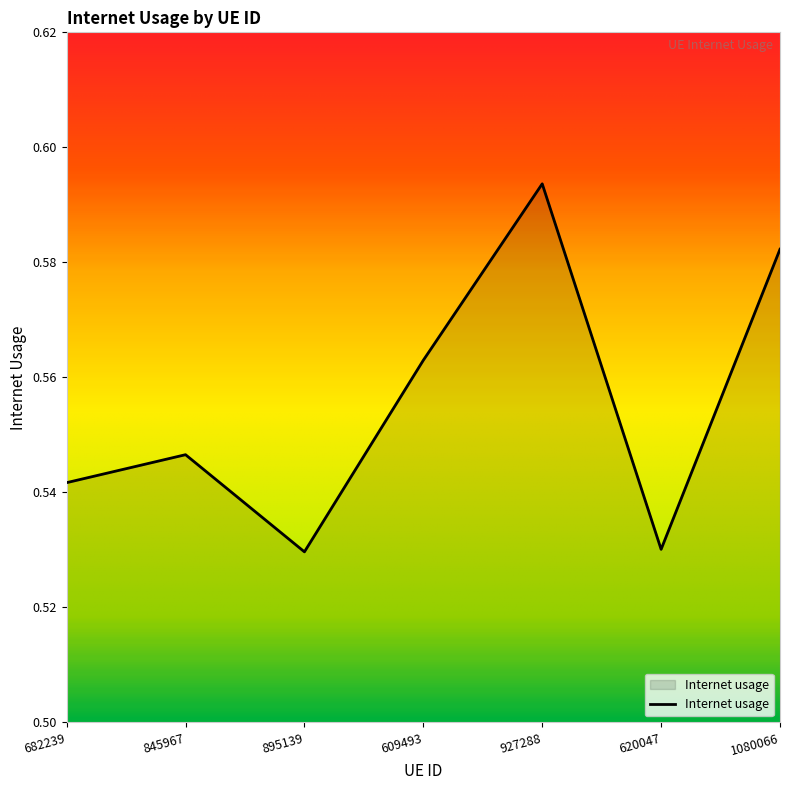

How many values are between 0 and 1?

7